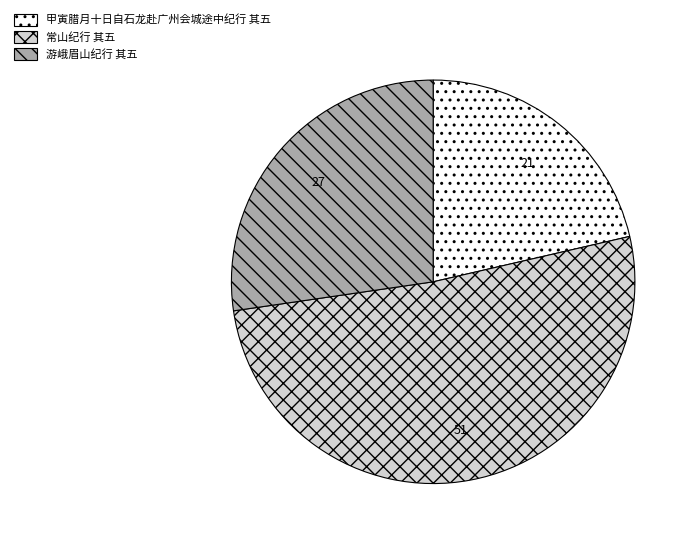

What is the smallest slice in the pie chart?

甲寅腊月十日自石龙赴广州会城途中纪行 其五